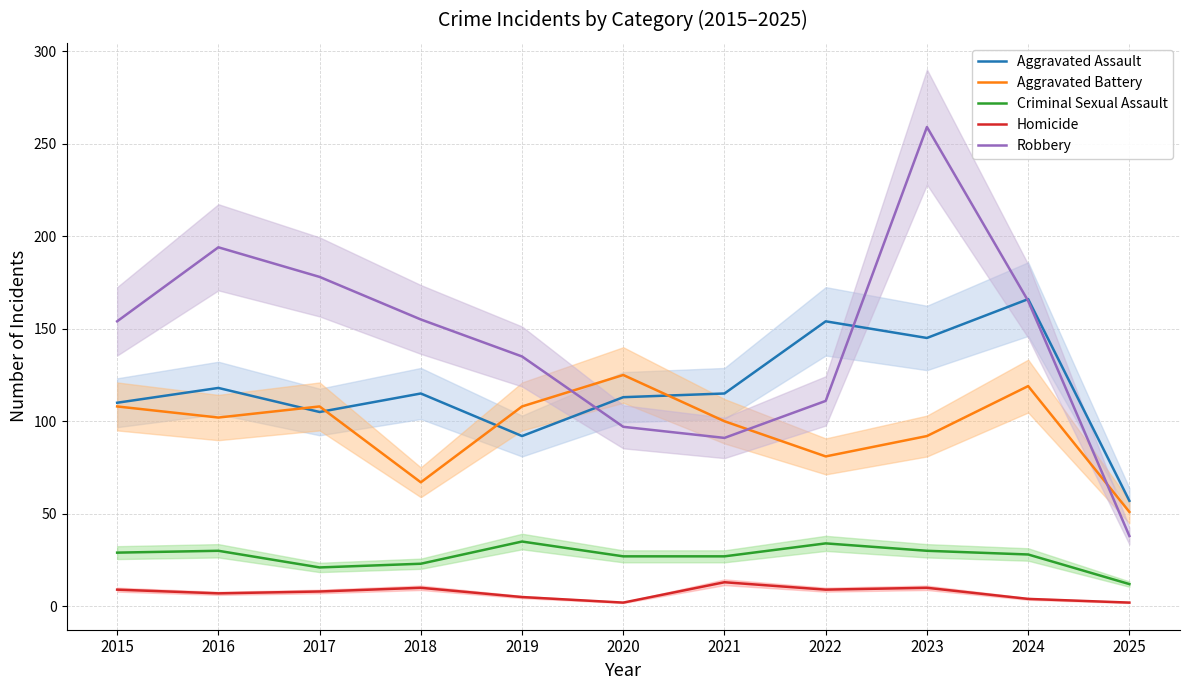

How many interior local peaks does the Homicide series have?

3